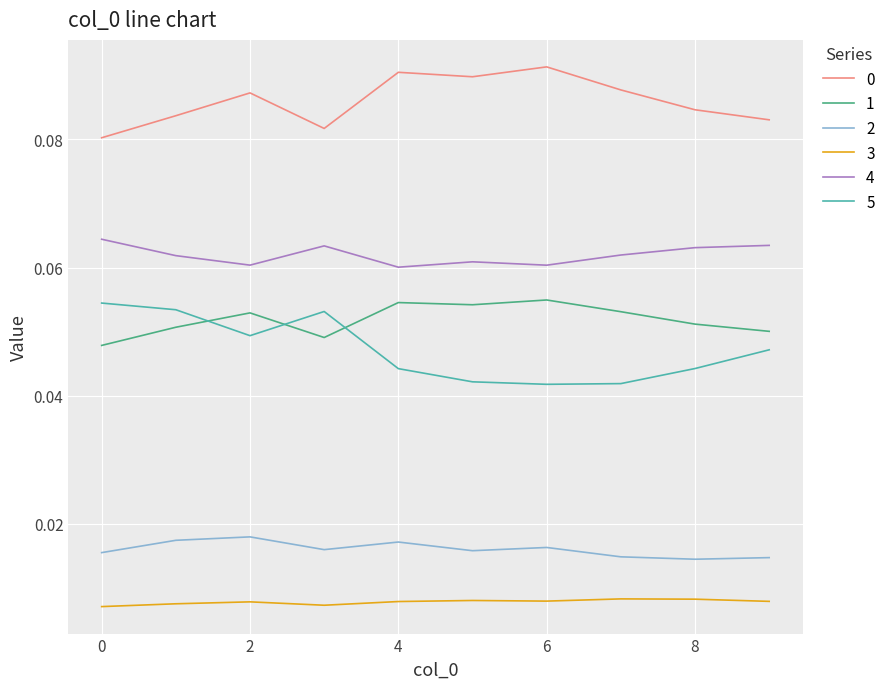

True or false: 5 and 4 intersect in this chart.

False